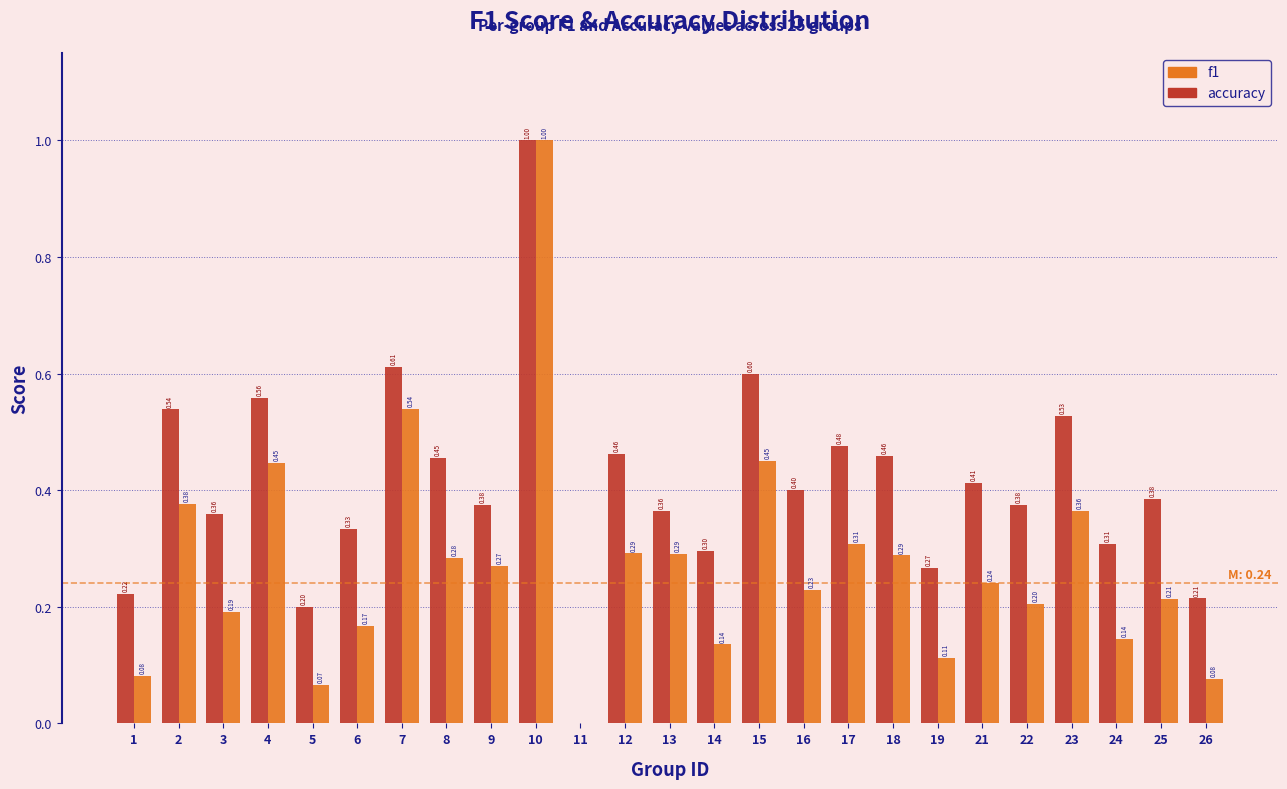

What is the sum of the accuracy values at 23 and 14?

0.8